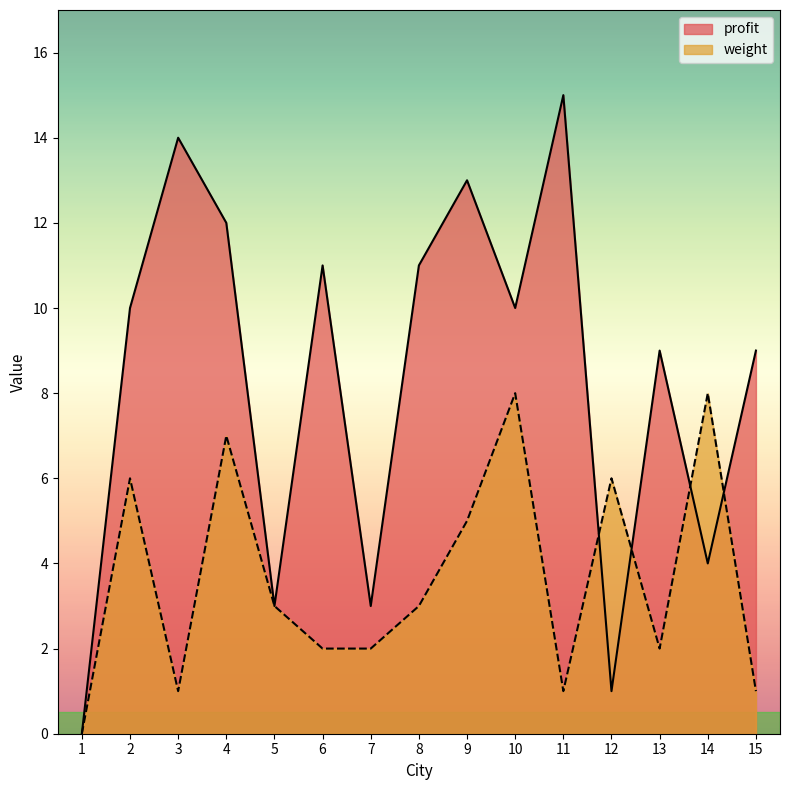

Is it true that weight equals 10 at 10?

False